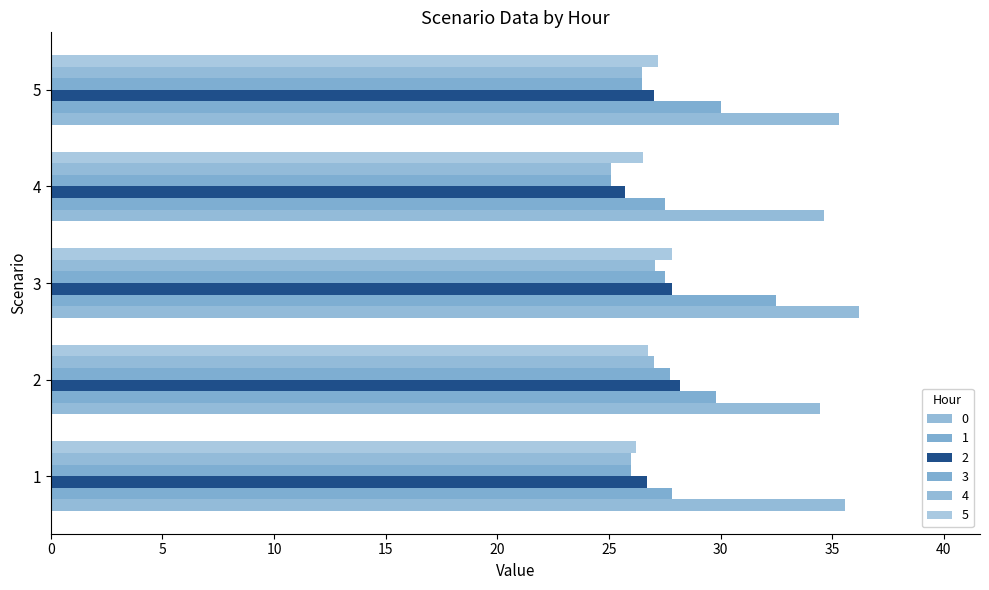

At 5, list the series in order from largest to smallest.

0, 1, 5, 2, 3, 4